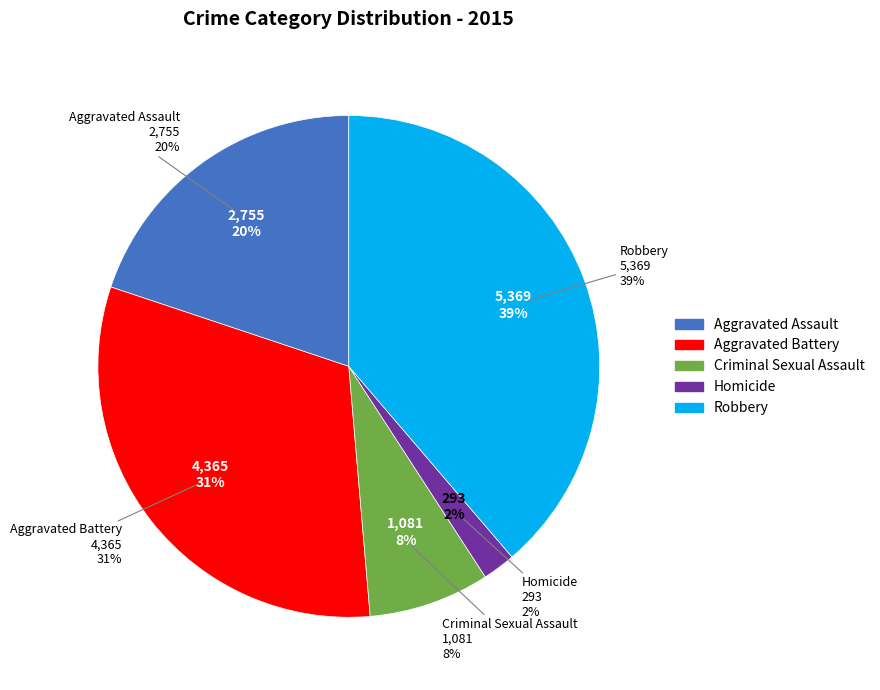

Is Aggravated Battery the majority of the pie?

No